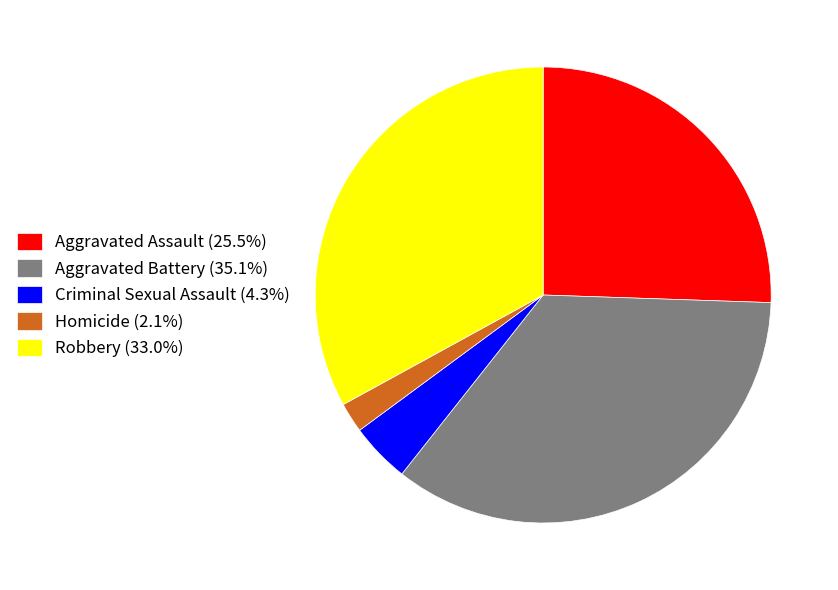

Is the sum of Robbery (33.0%) and Aggravated Battery (35.1%) greater than half?

Yes